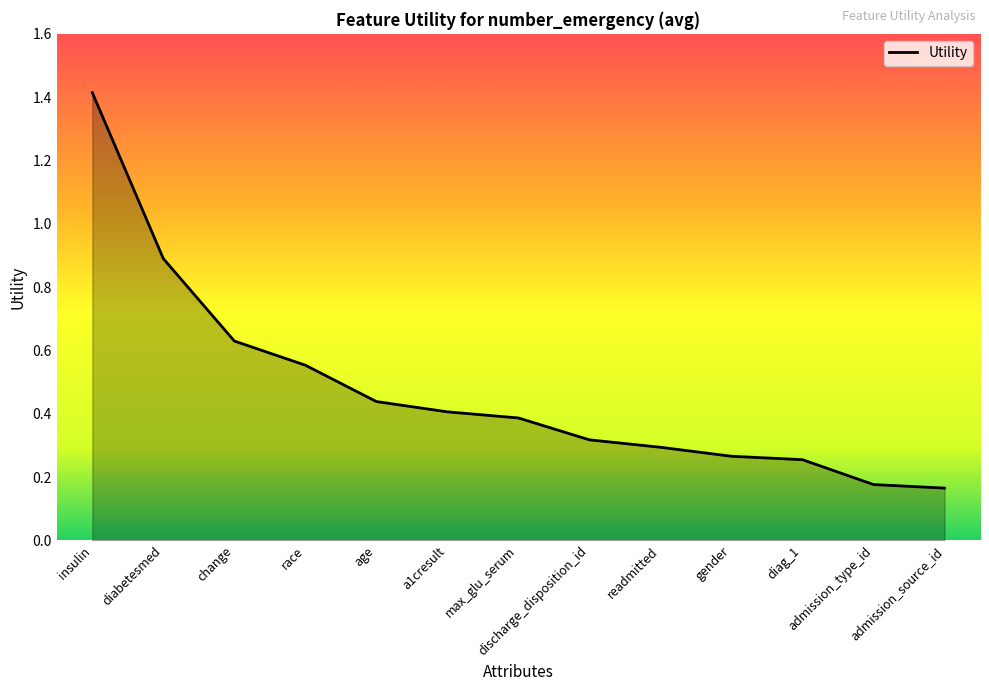

What position from the left is discharge_disposition_id?

8